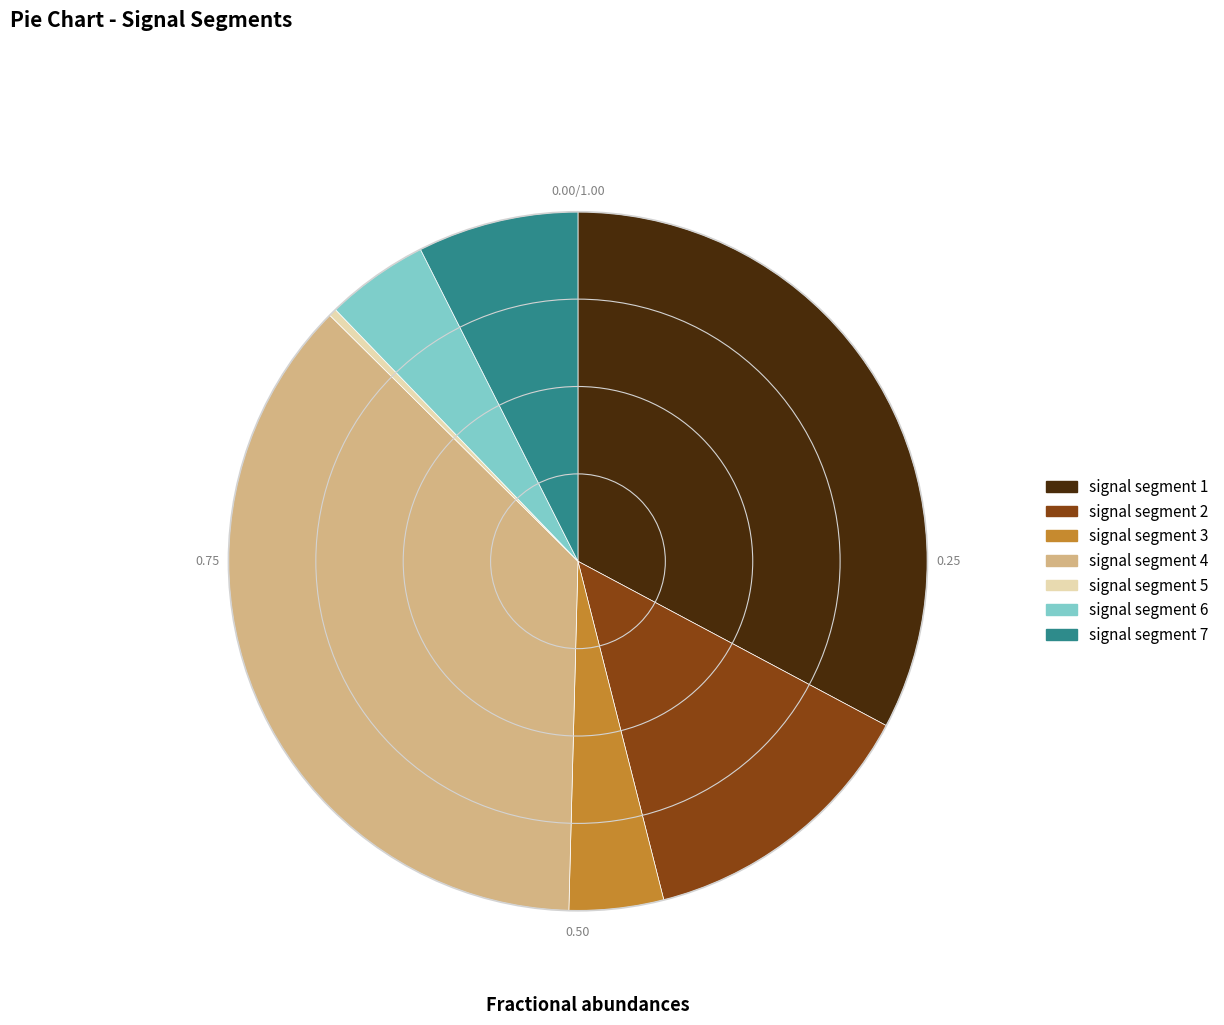

Which slice is the largest?

signal segment 4